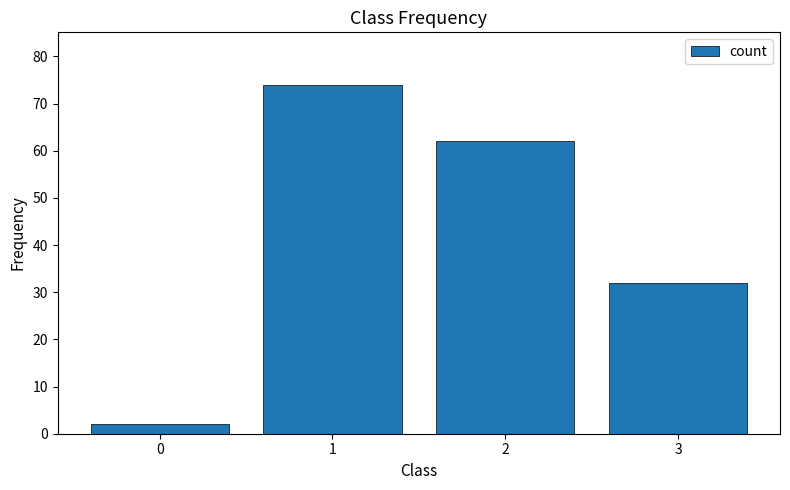

Reading left to right, transcribe all the data shown in this chart.

0=2	1=74	2=62	3=32